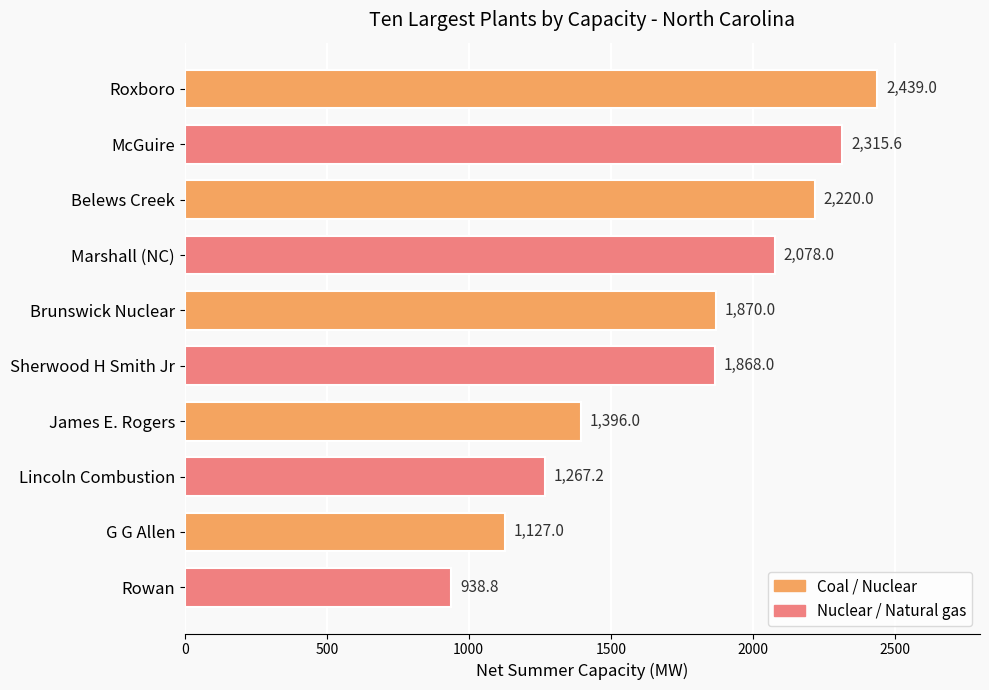

The value at G G Allen is 241.1. True or false?

False